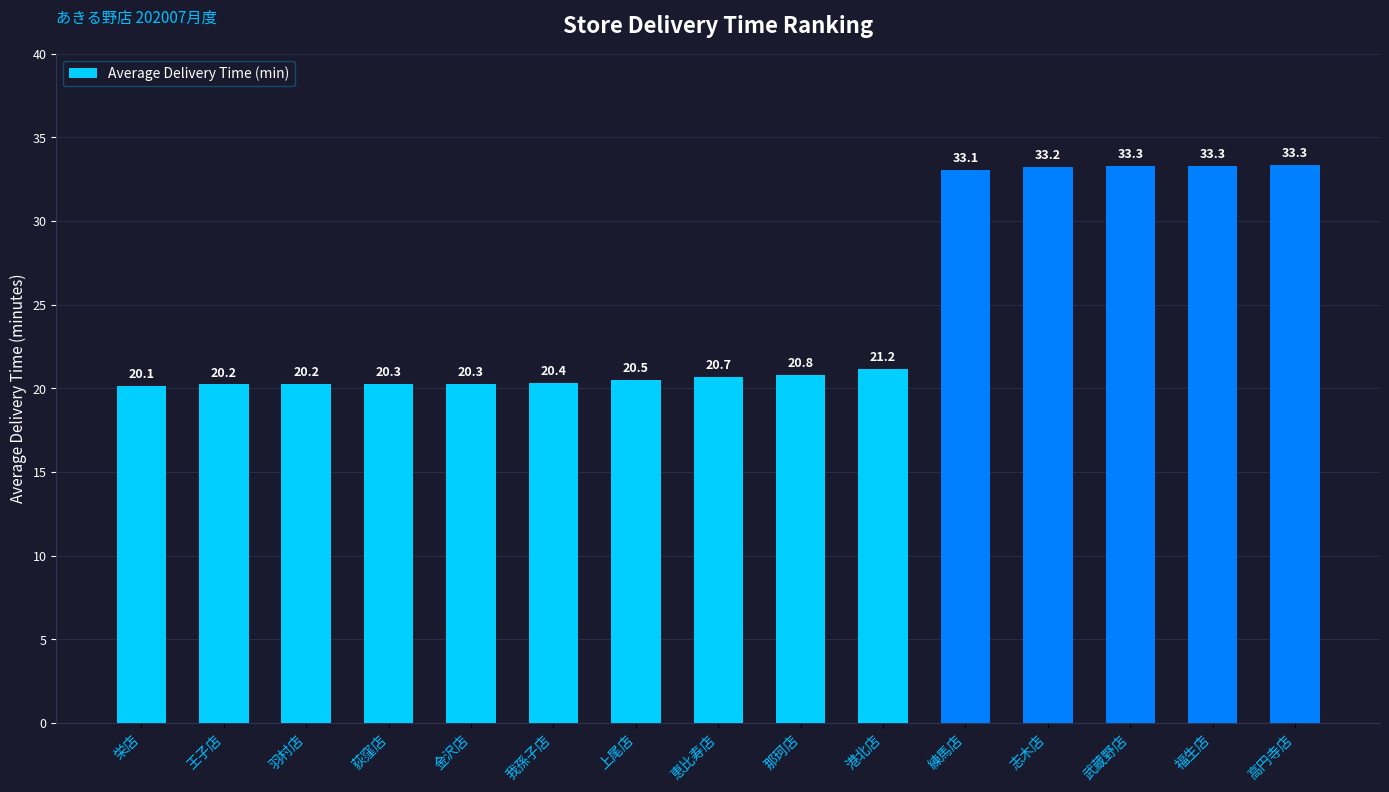

What is the sum of the values at 高円寺店 and 荻窪店?

53.6